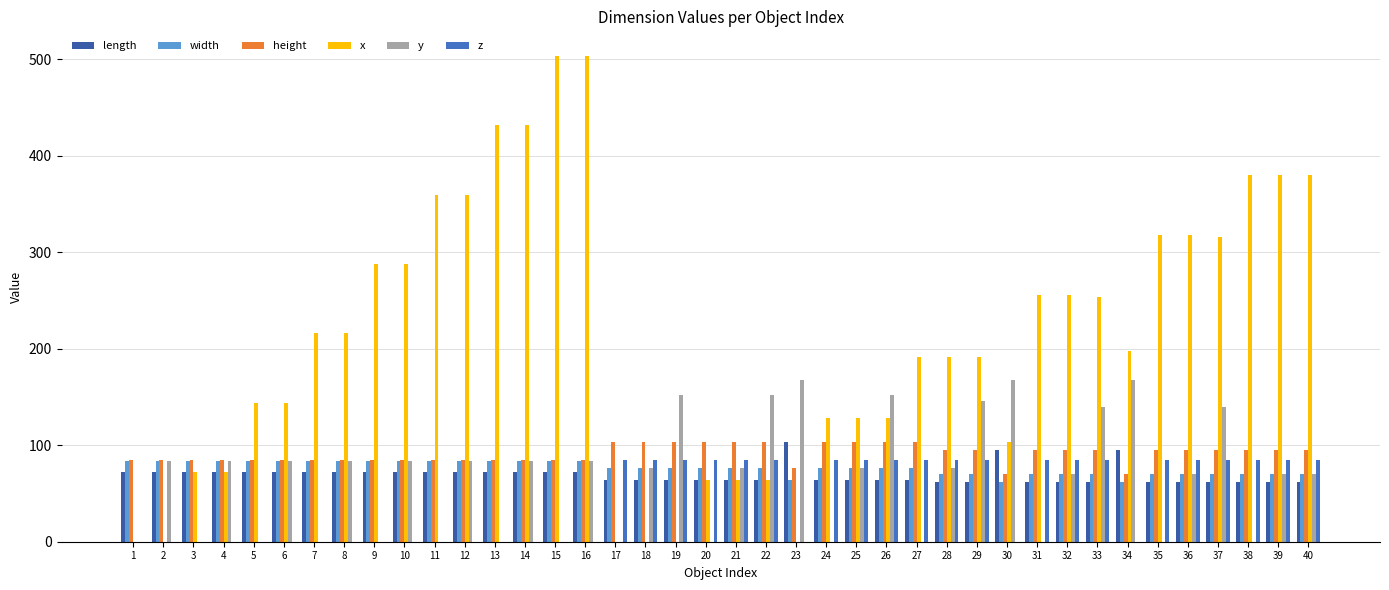

Reading left to right, what are all the values shown in this chart?

length: 72	72	72	72	72	72	72	72	72	72	72	72	72	72	72	72	64	64	64	64	64	64	103	64	64	64	64	62	62	95	62	62	62	95	62	62	62	62	62	62
width: 84	84	84	84	84	84	84	84	84	84	84	84	84	84	84	84	76	76	76	76	76	76	64	76	76	76	76	70	70	62	70	70	70	62	70	70	70	70	70	70
height: 85	85	85	85	85	85	85	85	85	85	85	85	85	85	85	85	103	103	103	103	103	103	76	103	103	103	103	95	95	70	95	95	95	70	95	95	95	95	95	95
x: 0	0	72	72	144	144	216	216	288	288	360	360	432	432	504	504	0	0	0	64	64	64	0	128	128	128	192	192	192	103	256	256	254	198	318	318	316	380	380	380
y: 0	84	0	84	0	84	0	84	0	84	0	84	0	84	0	84	0	76	152	0	76	152	168	0	76	152	0	76	146	168	0	70	140	168	0	70	140	0	70	70
z: 0	0	0	0	0	0	0	0	0	0	0	0	0	0	0	0	85	85	85	85	85	85	0	85	85	85	85	85	85	0	85	85	85	0	85	85	85	85	85	85